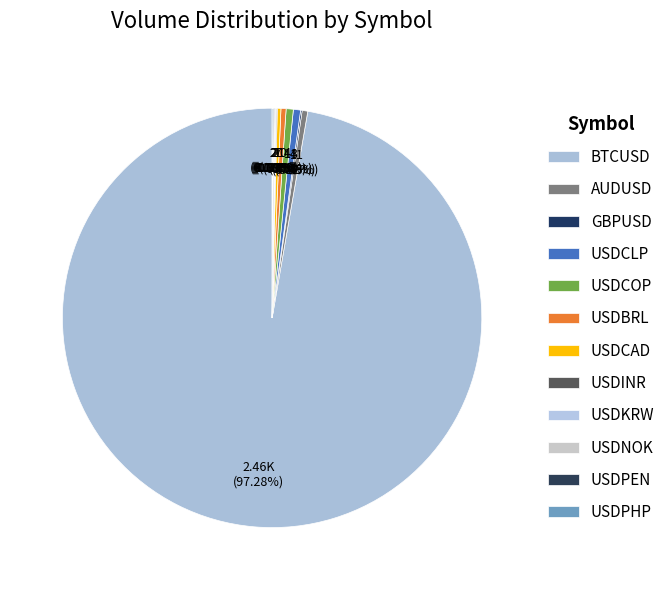

How many segments does this pie chart have?

12